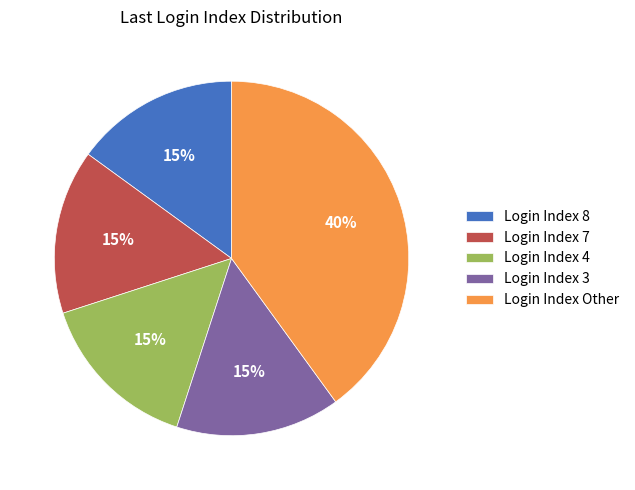

Do Login Index 7 and Login Index 3 together represent more than half of the pie?

No